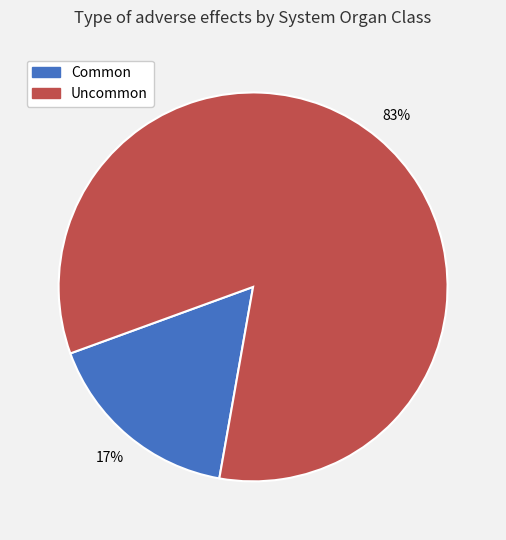

To the nearest percent, what is the average slice percentage?

50%